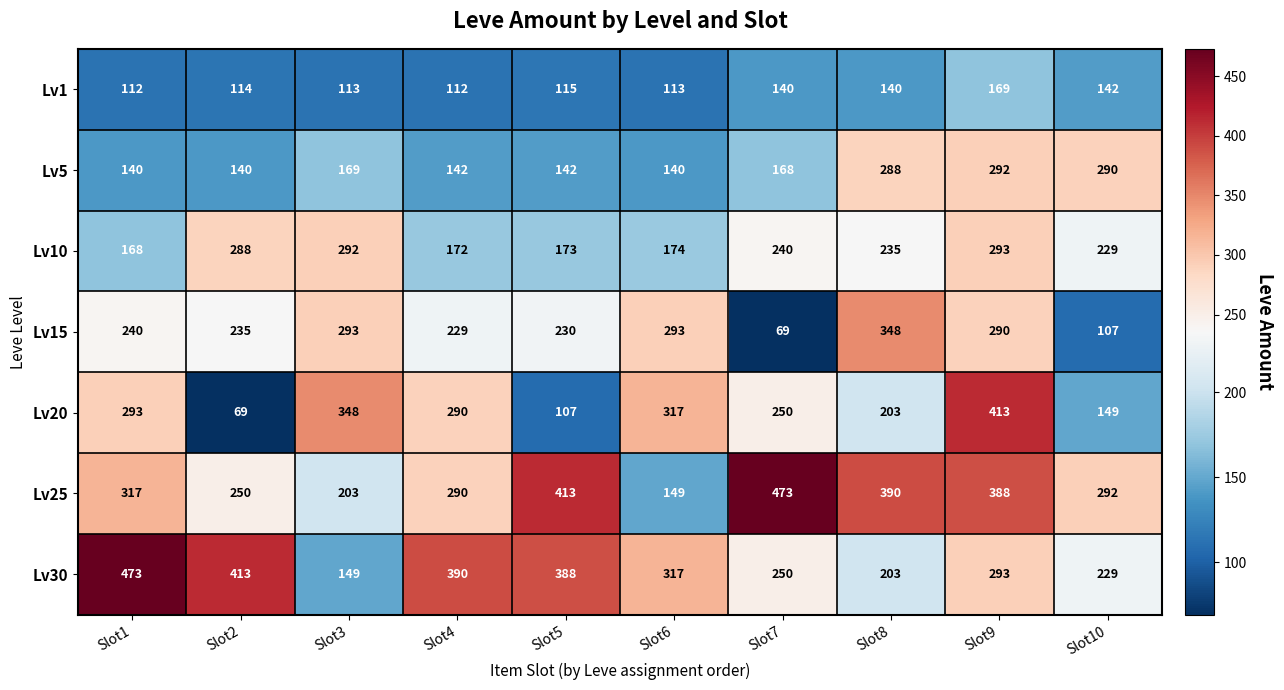

At Slot1, list the series in order from largest to smallest.

Lv30, Lv25, Lv20, Lv15, Lv10, Lv5, Lv1